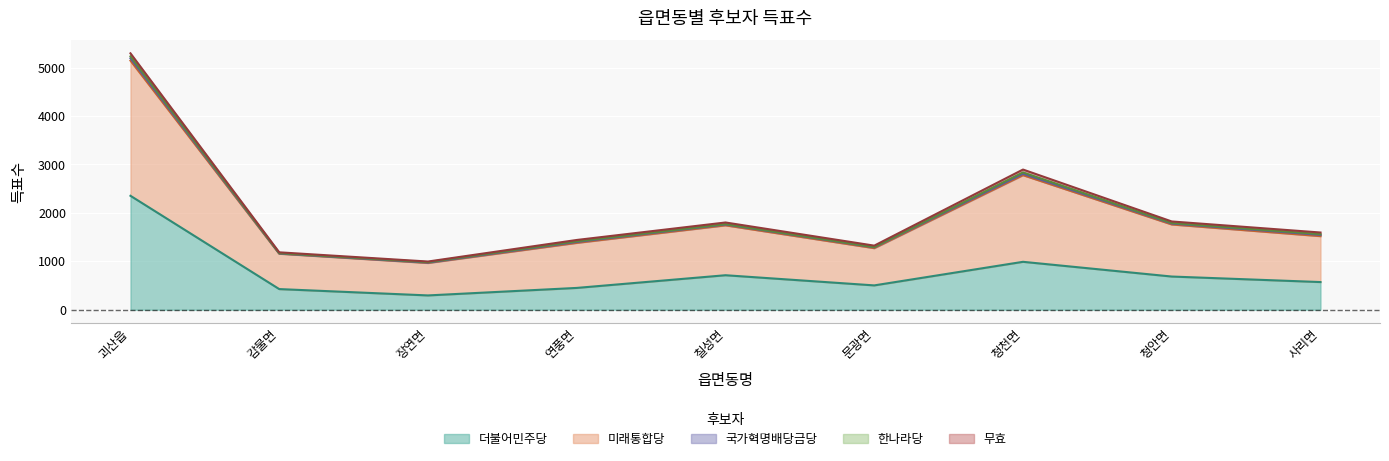

How many lines are shown in the chart?

5